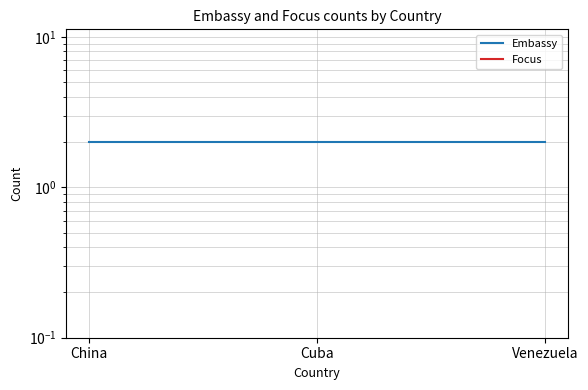

Which series has the largest total across all categories?

Embassy